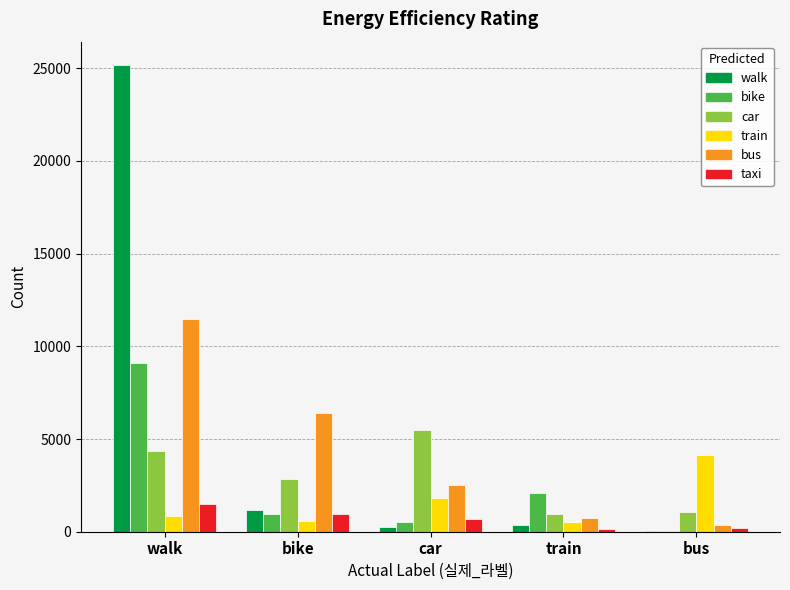

What is the spread (max minus min) of values at train?

1970